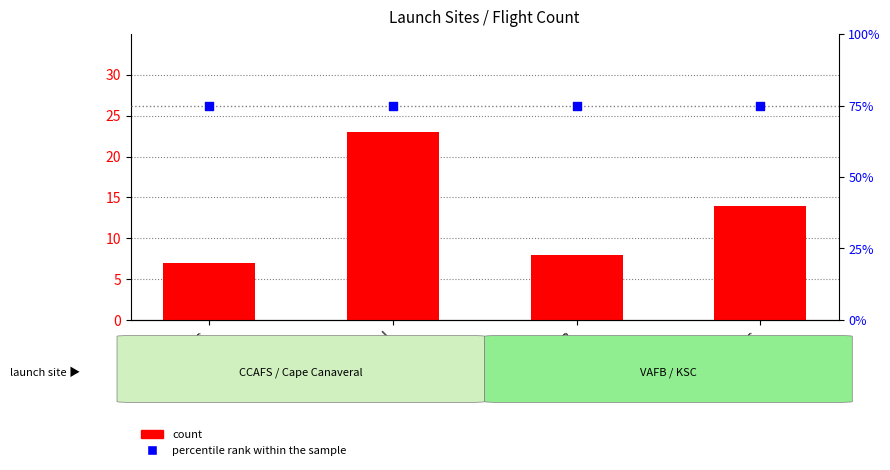

Which series has the largest Y range (max minus min)?

count